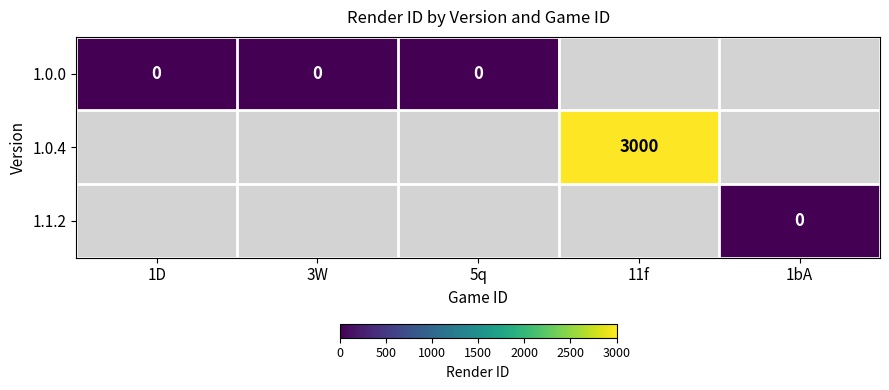

Which series has the largest range (max minus min)?

1.0.0